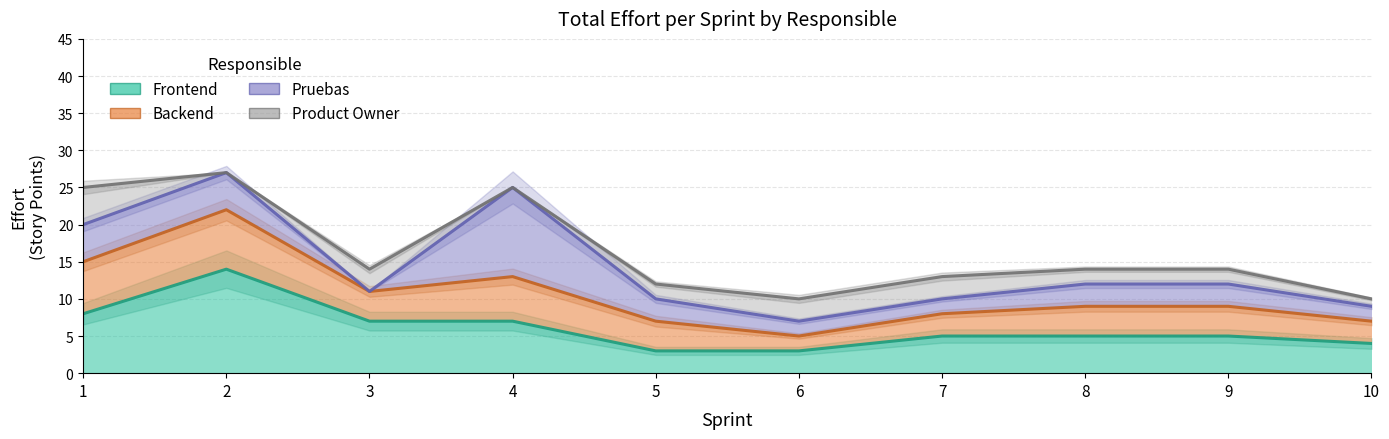

Which series changed the most between 1 and 2?

Frontend